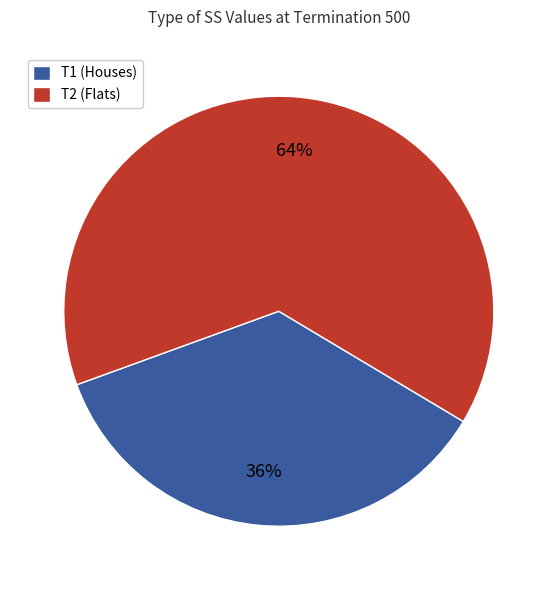

To the nearest percent, what portion does T1 (Houses) represent?

36%